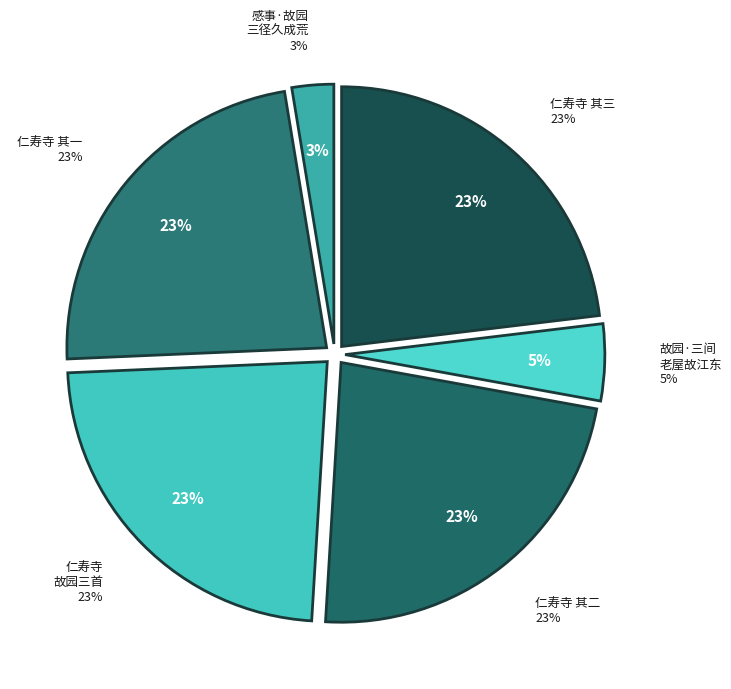

To the nearest percent, what percentage of the pie is 感事·故园三径久成荒?

3%